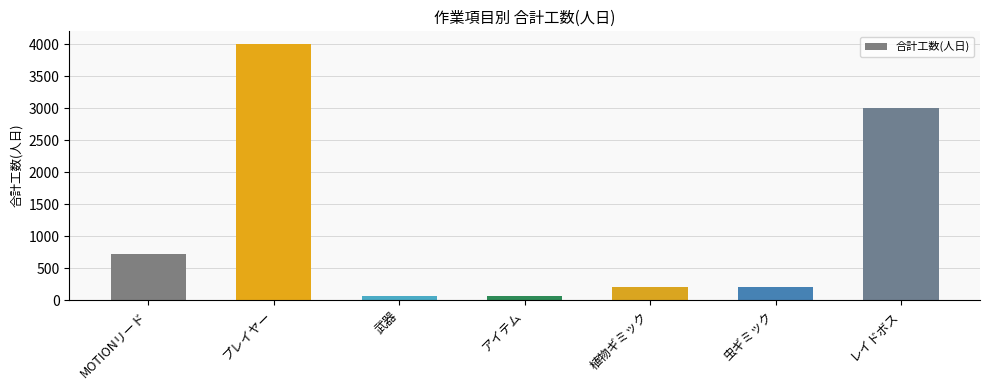

What is the maximum value shown in the chart?

4000